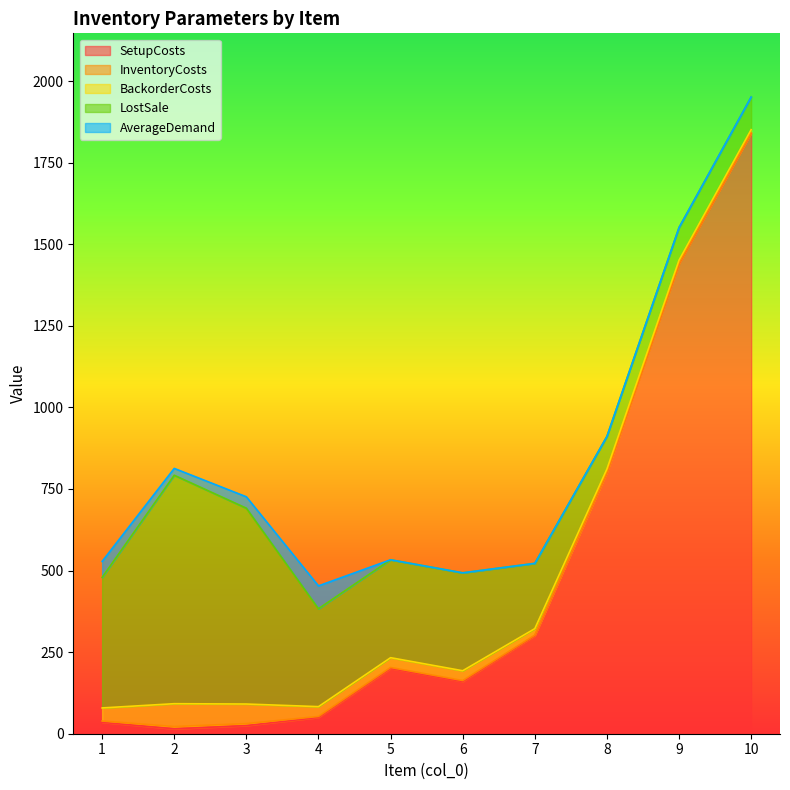

Count the BackorderCosts values in the range 10 to 40.

8